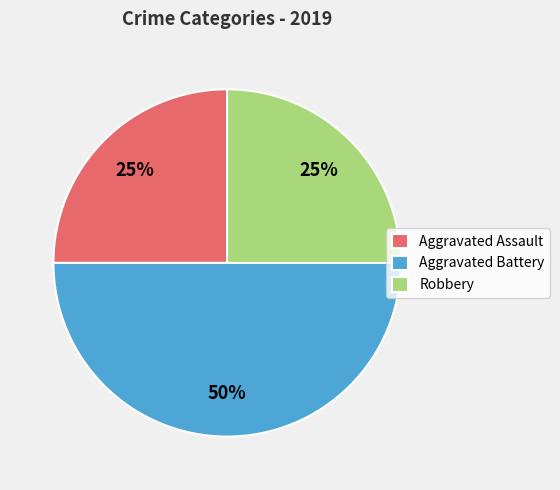

To the nearest percent, what portion does Aggravated Battery represent?

50%